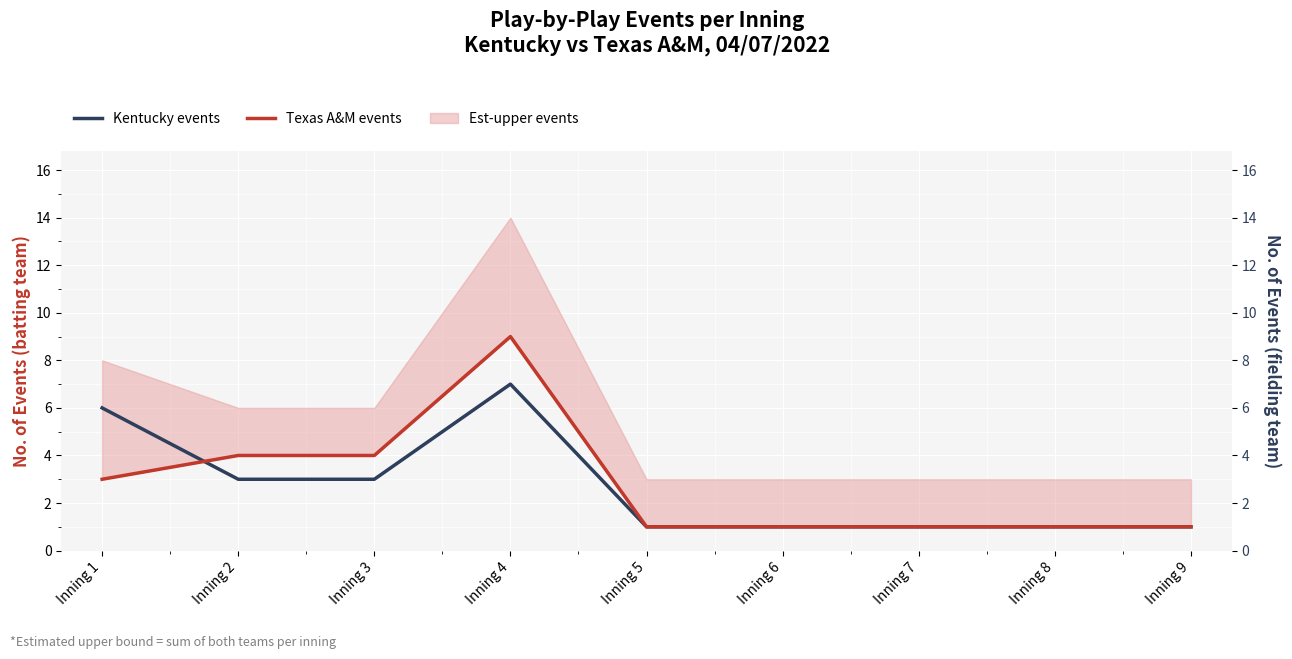

At how many categories does at least one series exceed 7?

1